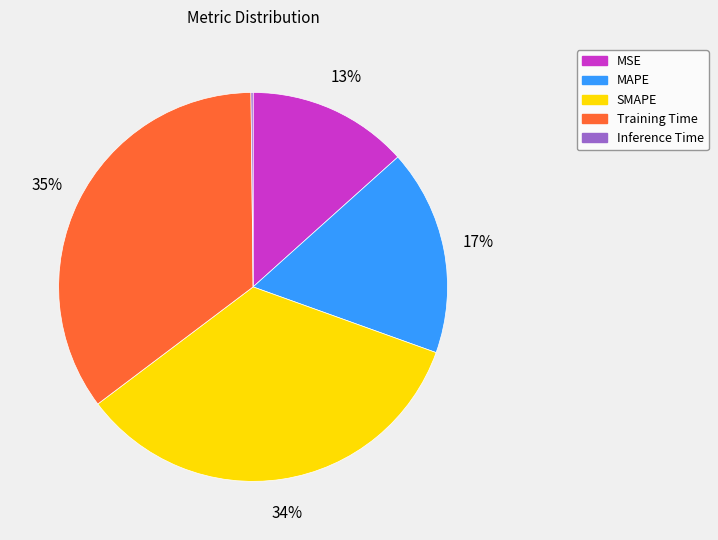

Do Training Time and SMAPE together represent more than half of the pie?

Yes